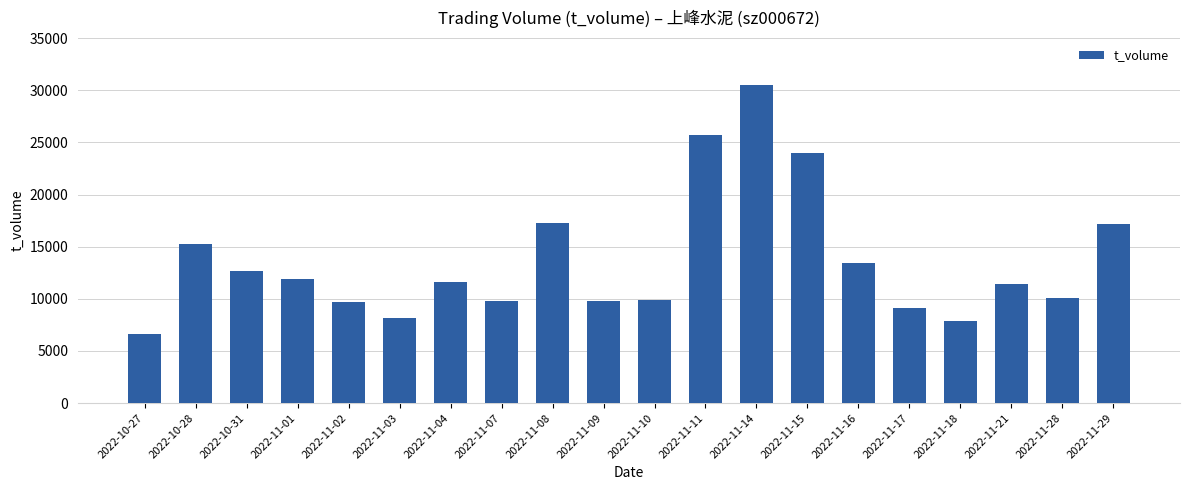

At which category does the chart reach its minimum across all series?

2022-10-27